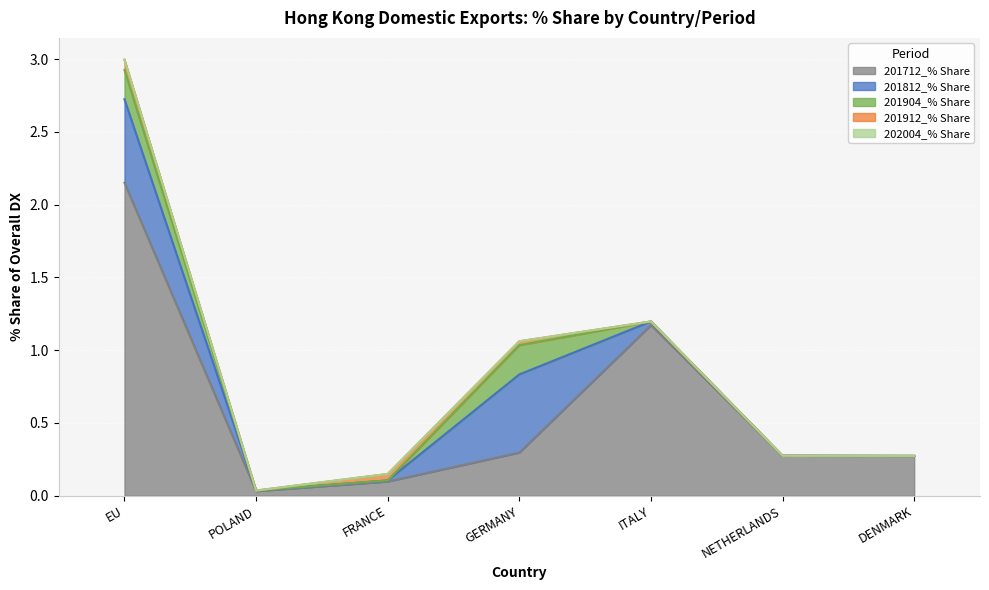

How many times do 201912_% Share and 201812_% Share cross each other?

2